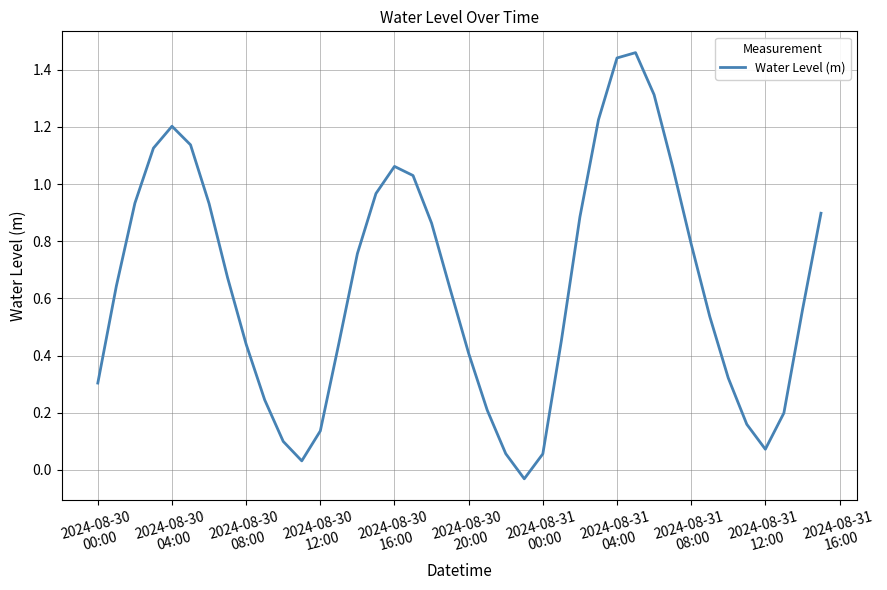

How many values are above zero?

39